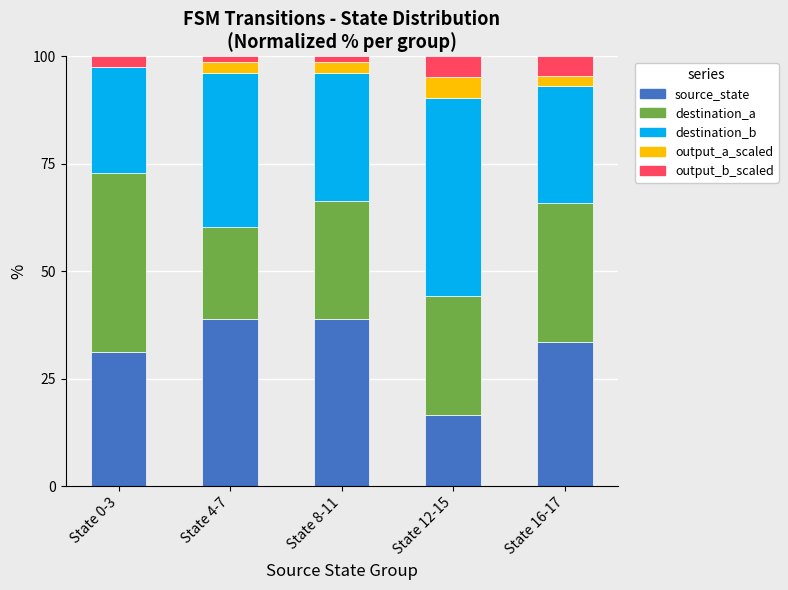

True or false: source_state has a value of 49.5 at State 16-17.

False